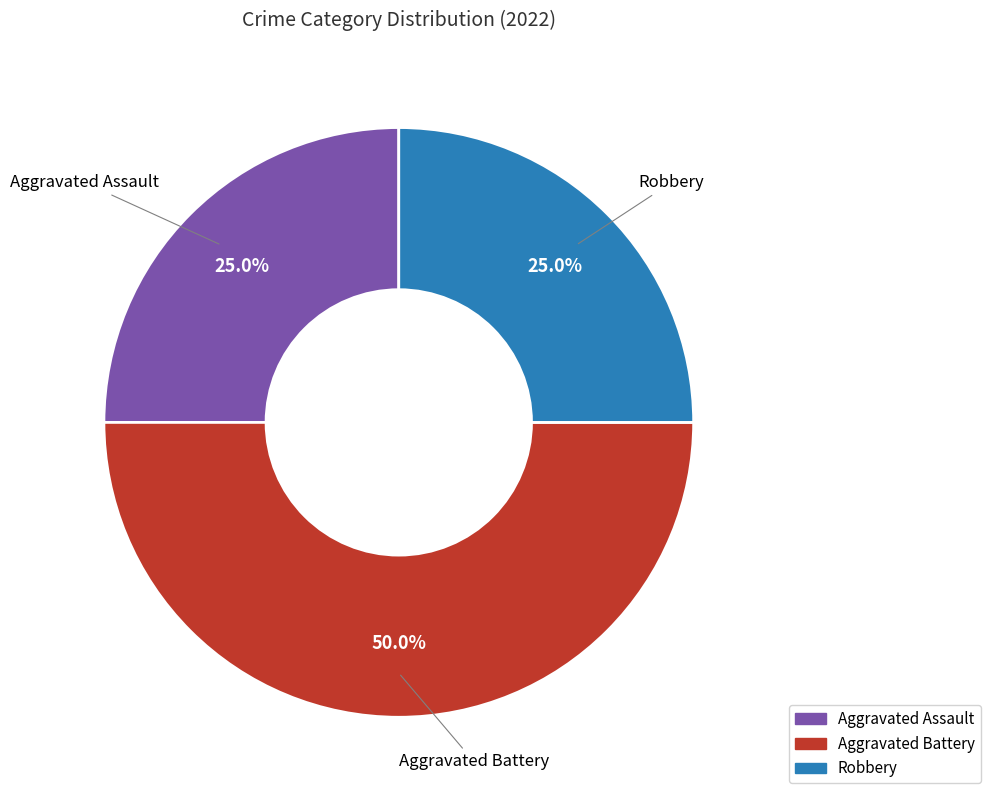

To the nearest percent, what percentage of the pie is Aggravated Assault?

25%